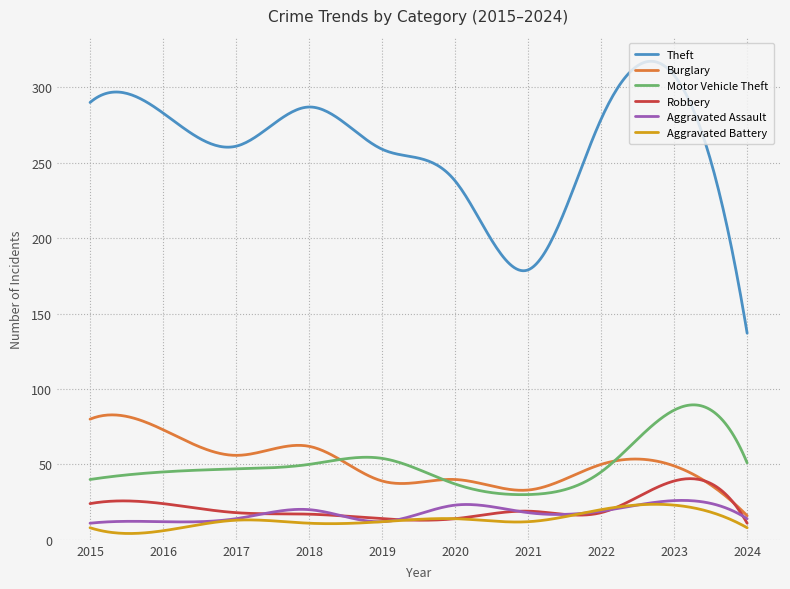

Which series has the largest total across all categories?

Theft